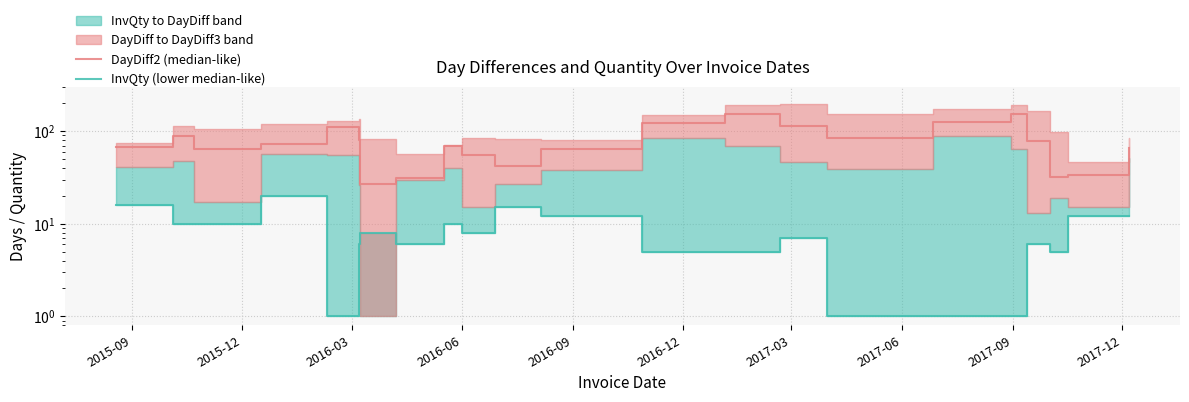

What is the average value of the InvQty (lower median-like) series?

8